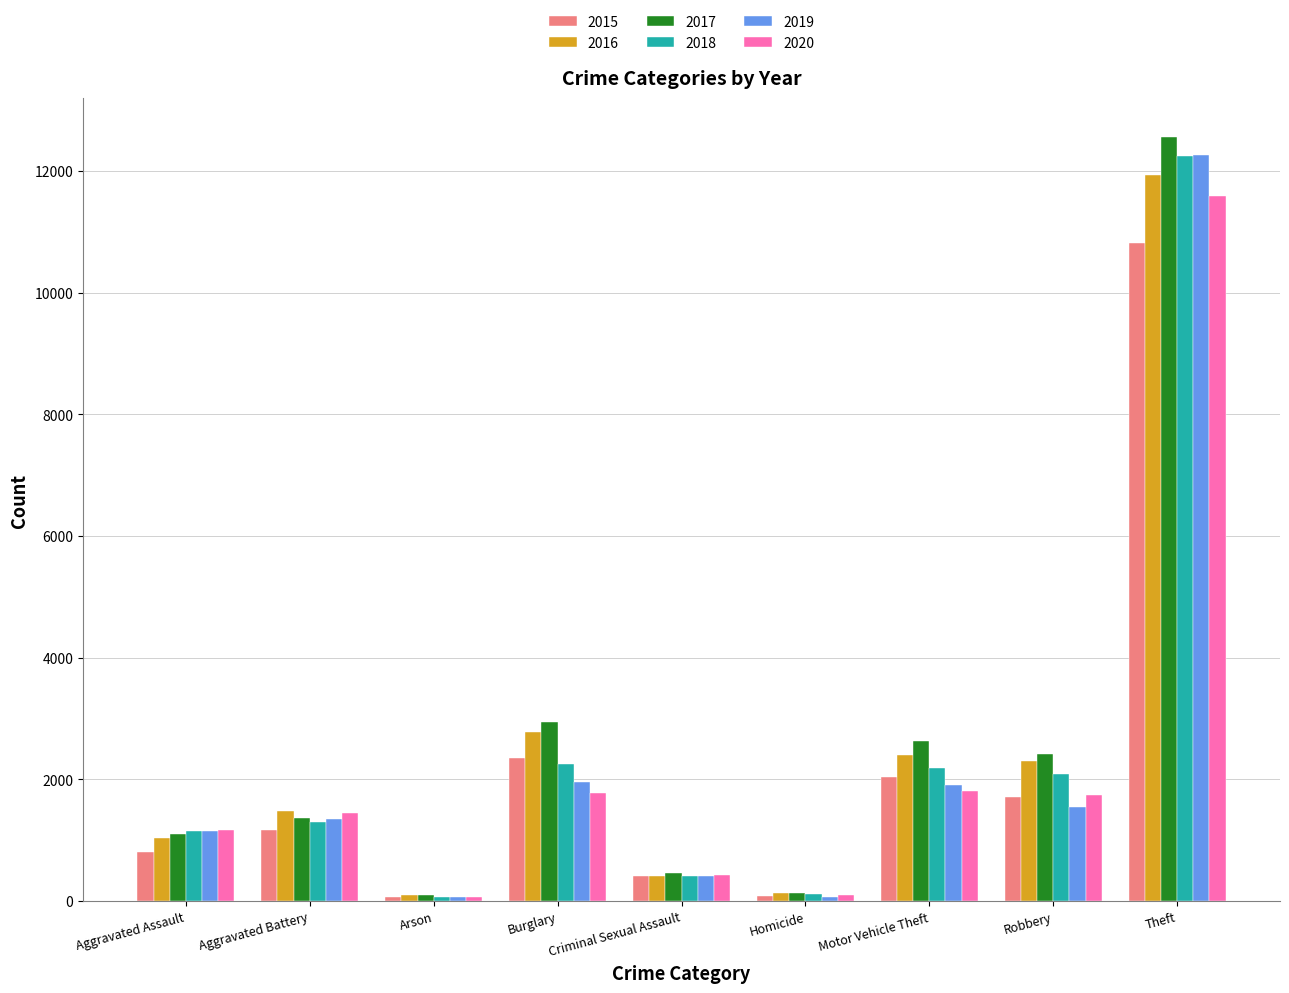

What is the label of the 9th bar from the right?

Aggravated Assault